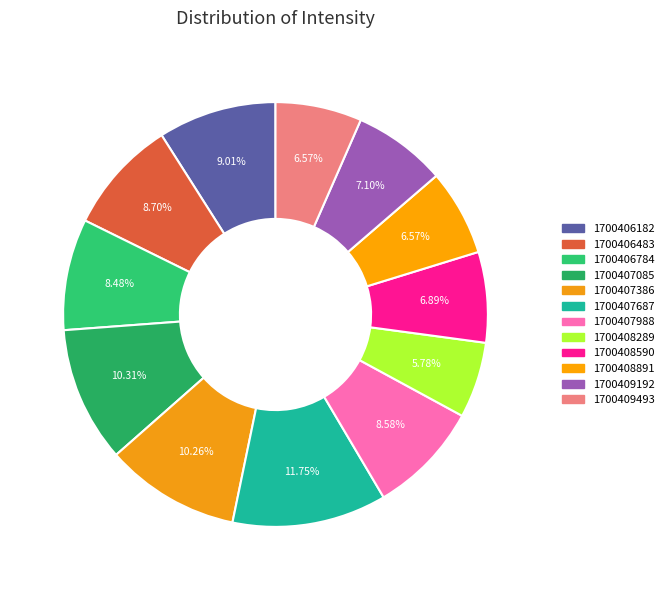

How many segments does this pie chart have?

12